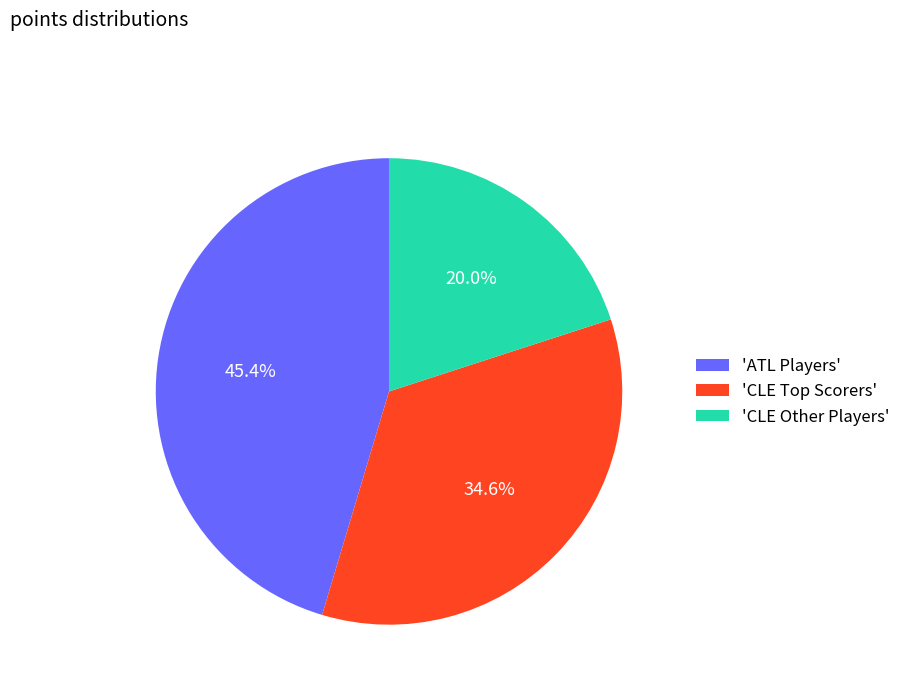

Which category has the smallest portion of the pie?

'CLE Other Players'